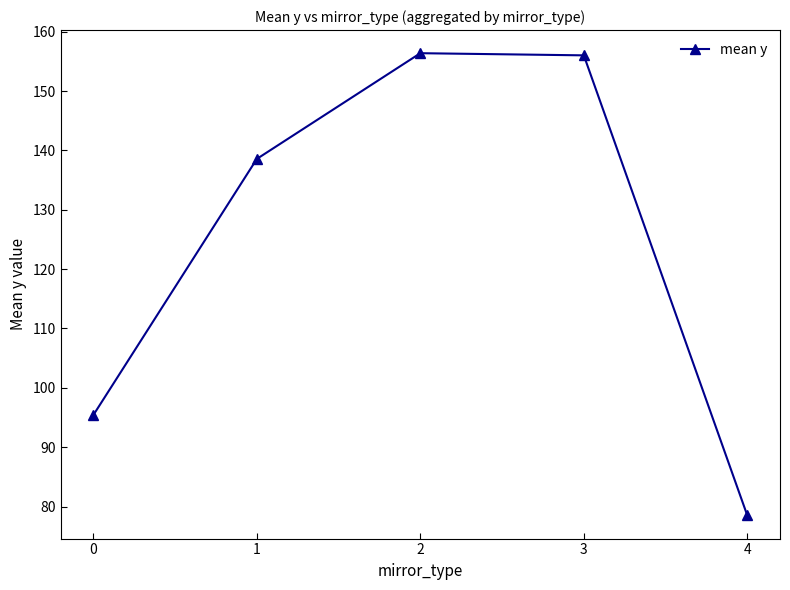

What is the value of the 2nd point from the left?

138.6